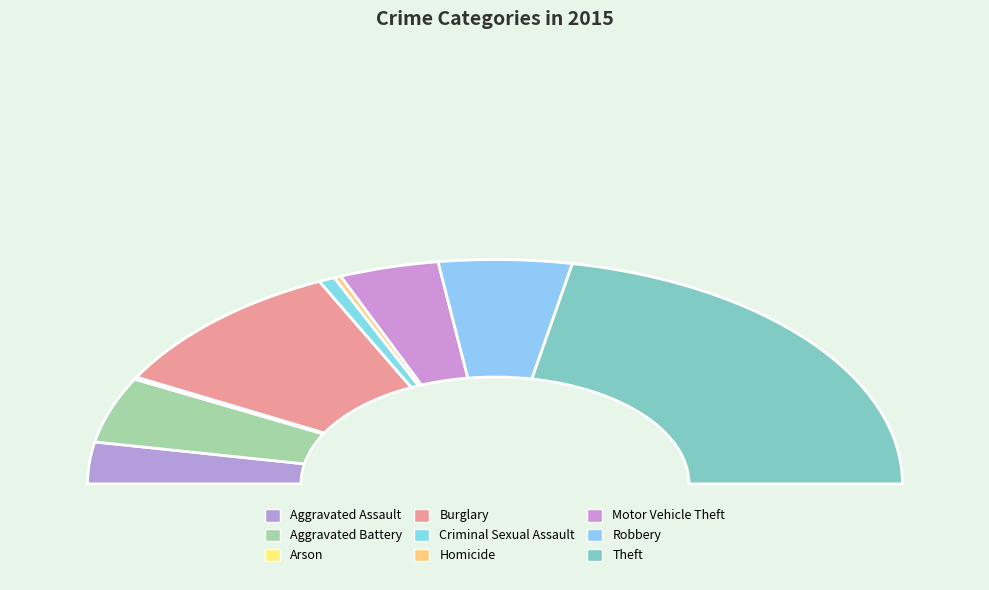

To the nearest percent, what is the difference between the largest and smallest slice percentages?

44%